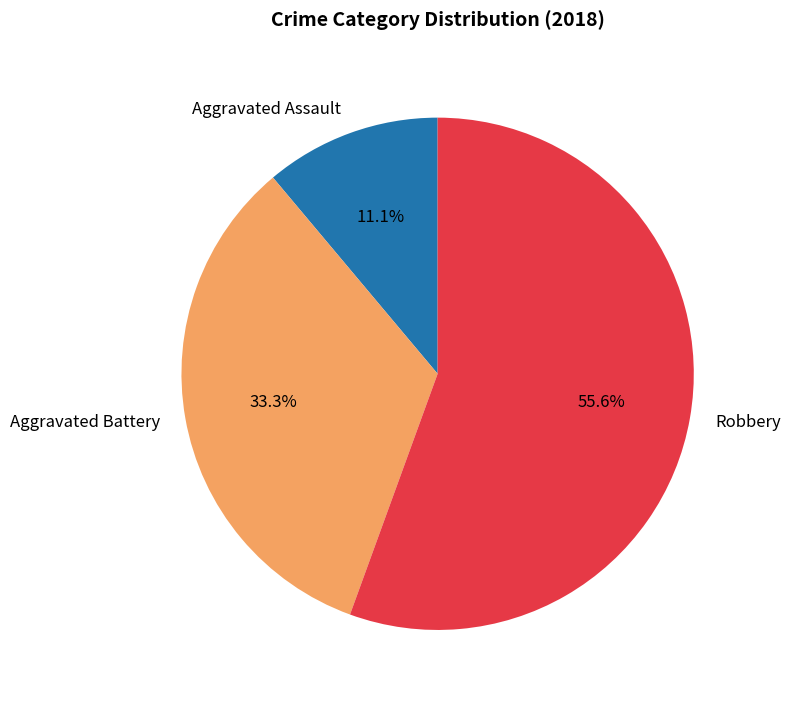

Is there a majority slice in this chart?

Yes